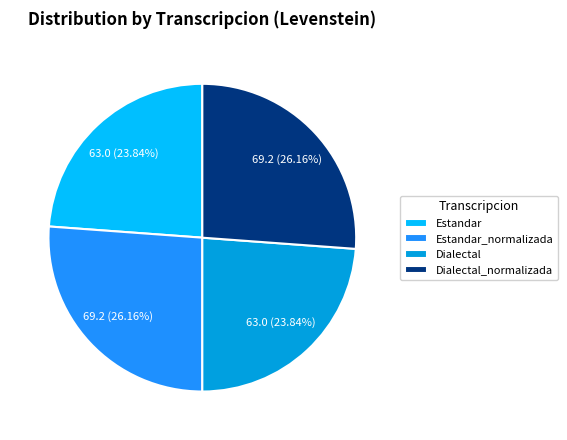

Is it true that Estandar is 24% of the pie?

True